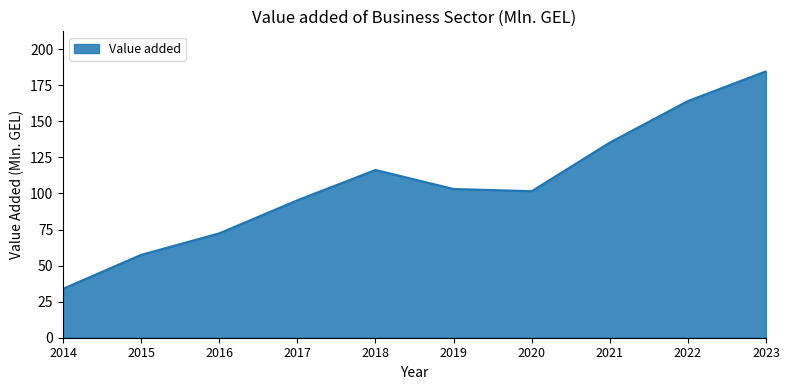

What is the average value?

106.4